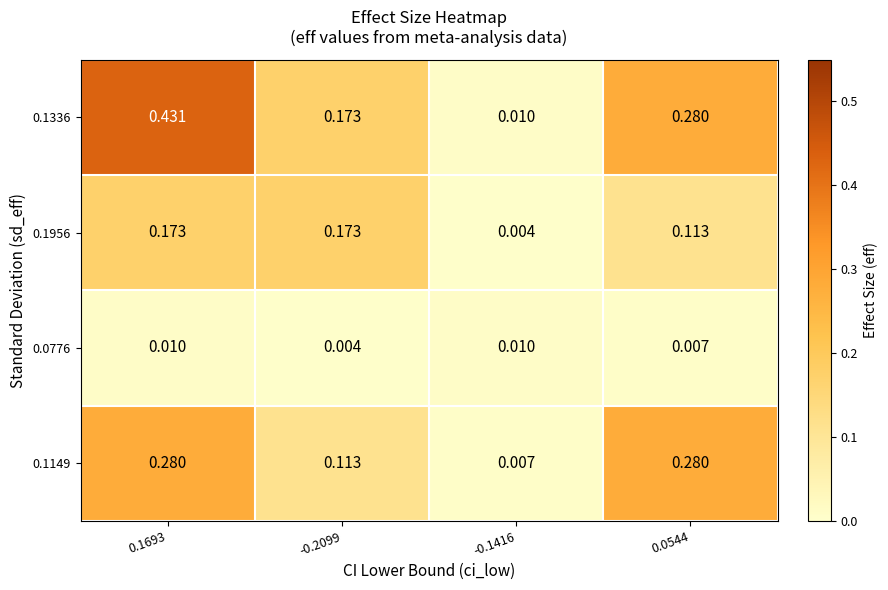

Which series has the largest range (max minus min)?

0.1336